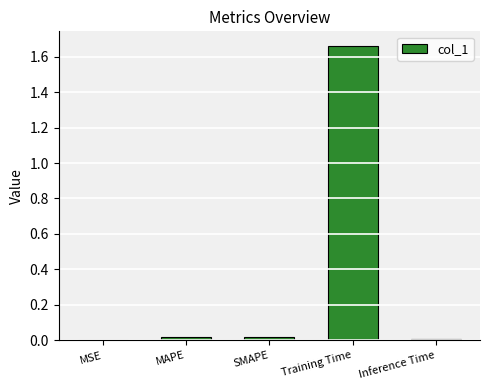

True or false: the data shows 0.0 at MSE.

True